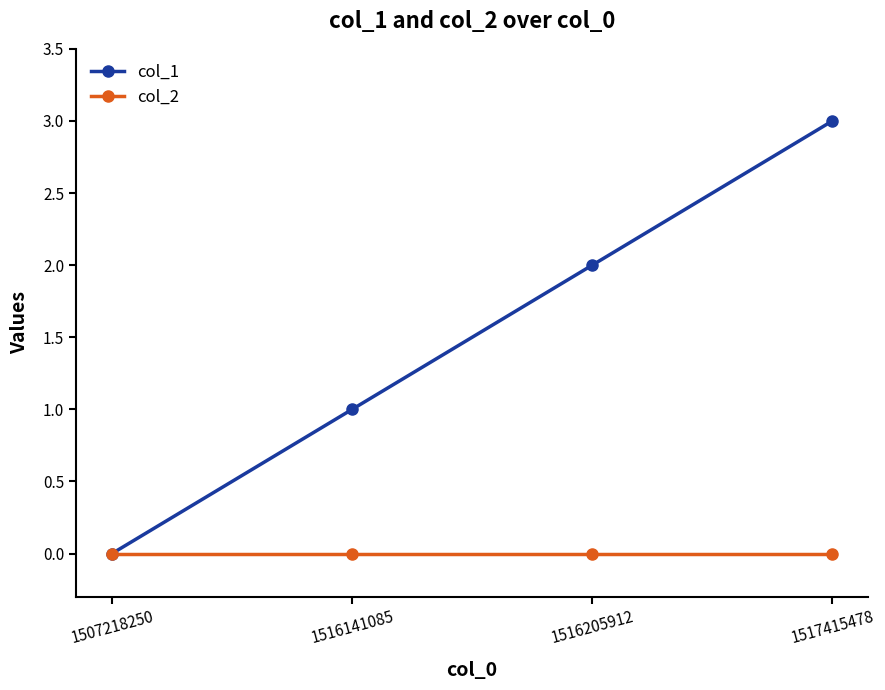

What are all the series names shown in the legend?

col_1, col_2